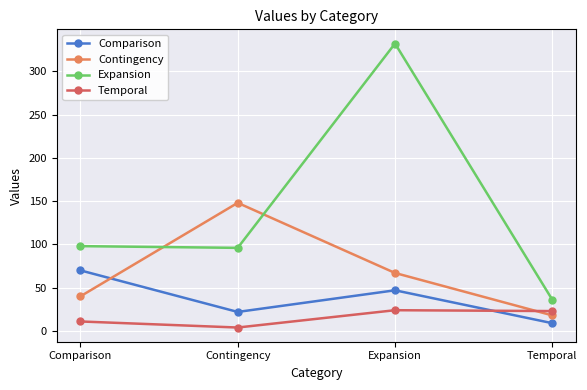

Is it true that Comparison equals 63 at Expansion?

False